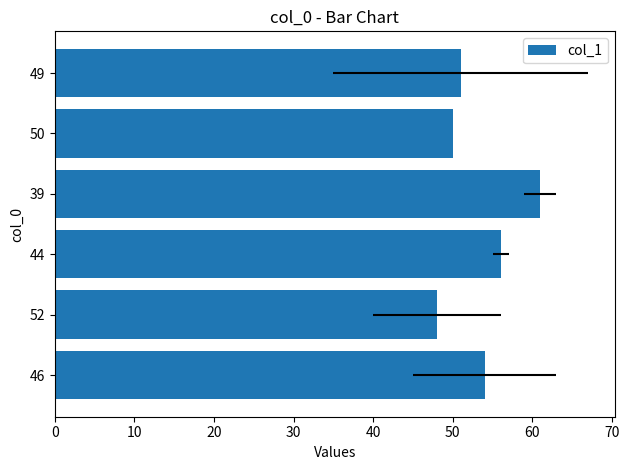

The value at 44 is 88. True or false?

False